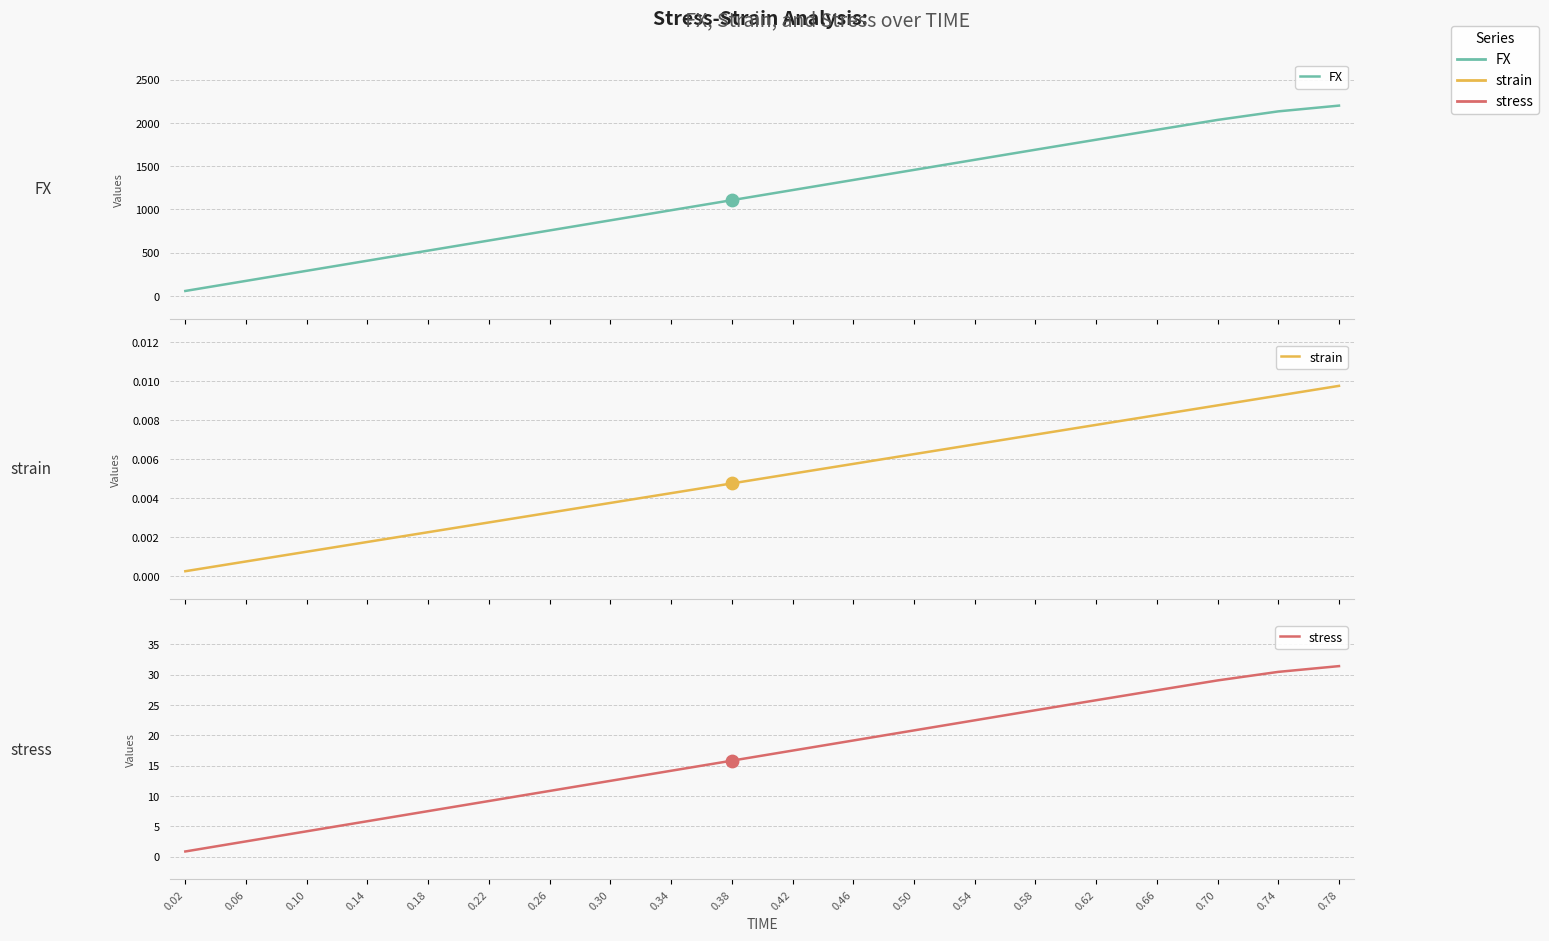

Is the value of stress at 0.26 greater than the value of FX at 0.50?

No